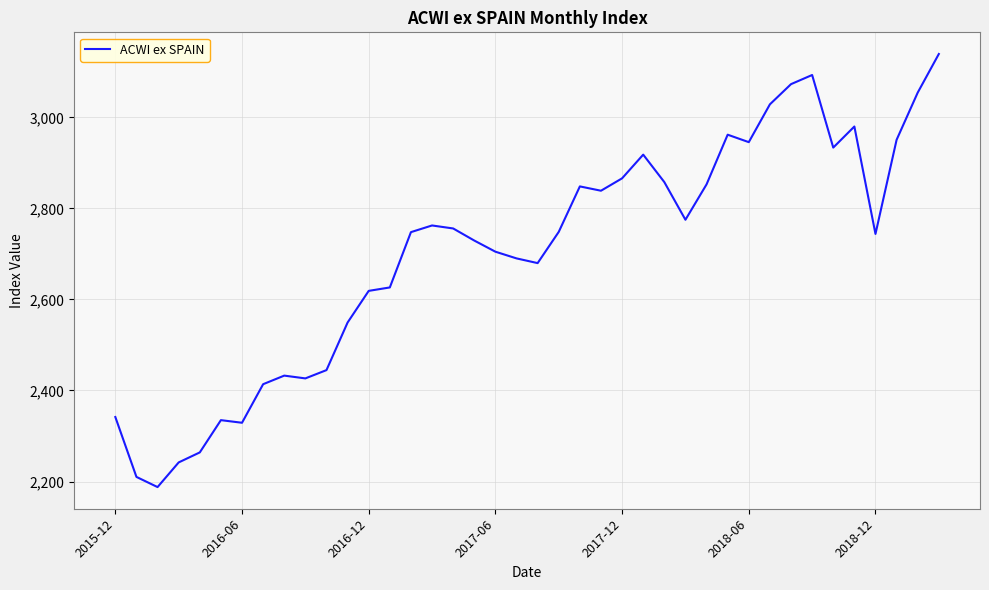

True or false: there are more than 2 points higher than both neighbors.

True